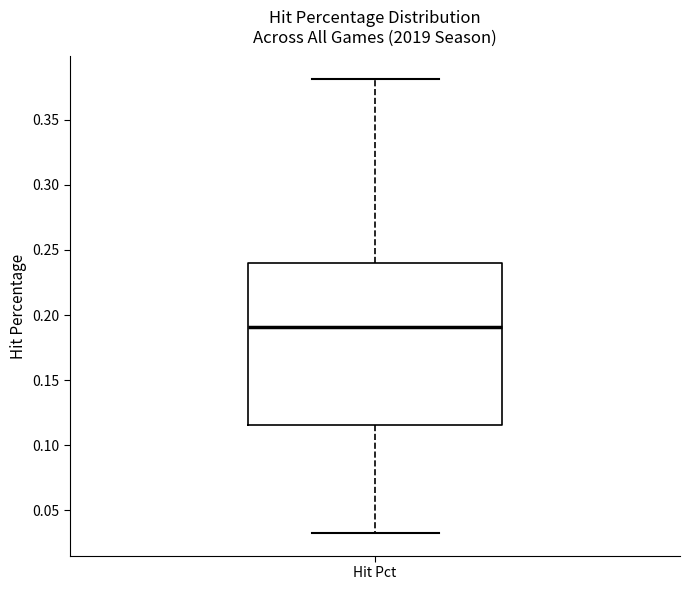

Read this box plot against the y-axis: the position of the median line, the range covered by the box, and the ends of both whiskers. The values are not printed on the chart, so give them approximately, as read against the axis.

median 0.190, box 0.115 to 0.240, whiskers 0.035 to 0.380